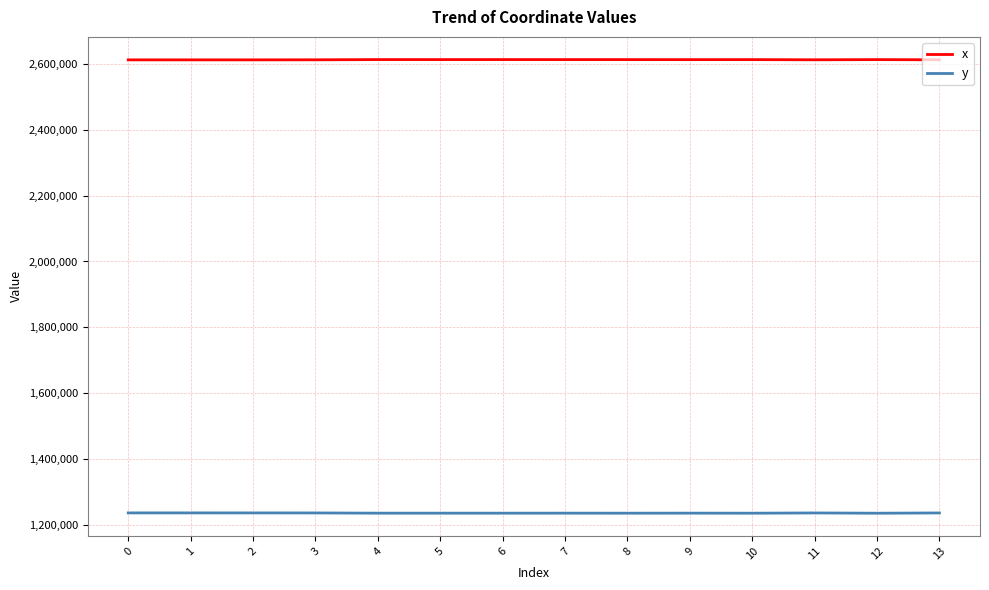

How many values in the y series exceed 1235748?

7